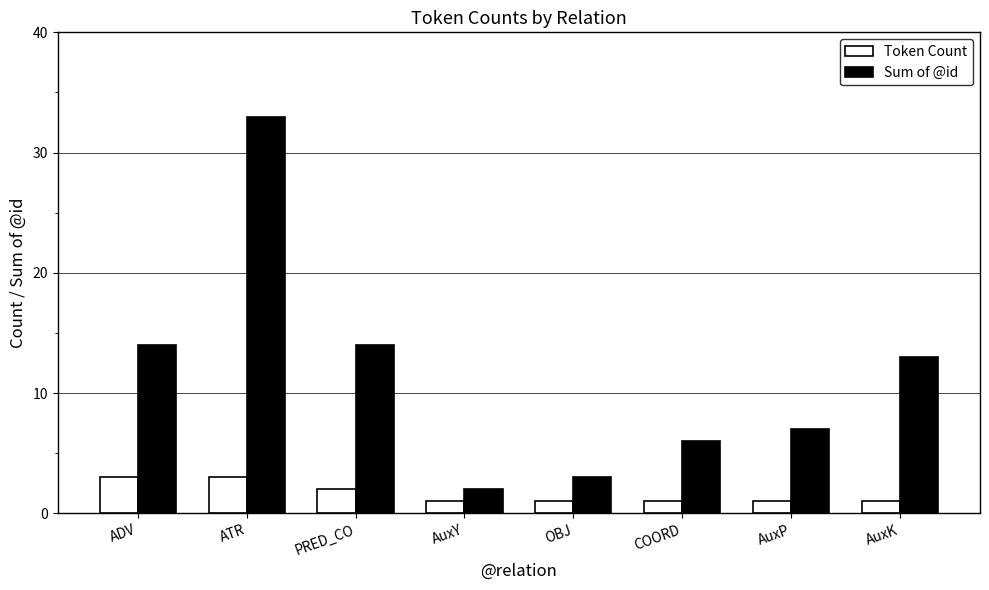

What is the maximum value shown in the chart?

33